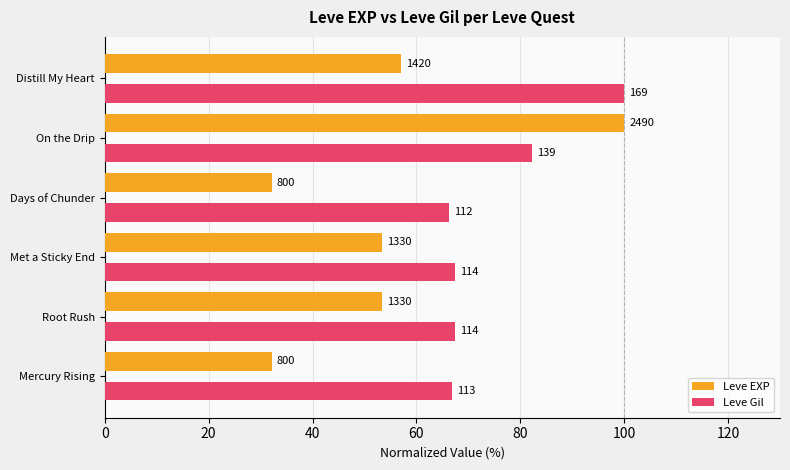

What are all the series names shown in the legend?

Leve EXP, Leve Gil